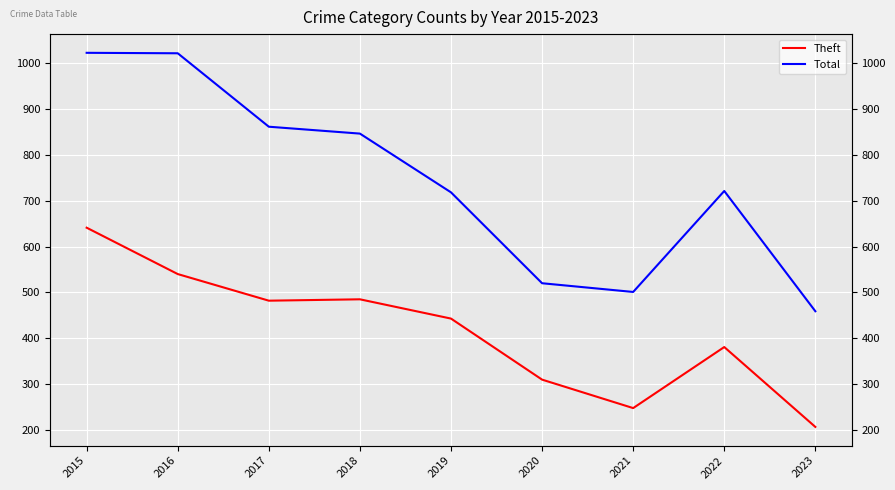

Between 2018 and 2020, which series saw the biggest shift?

Total